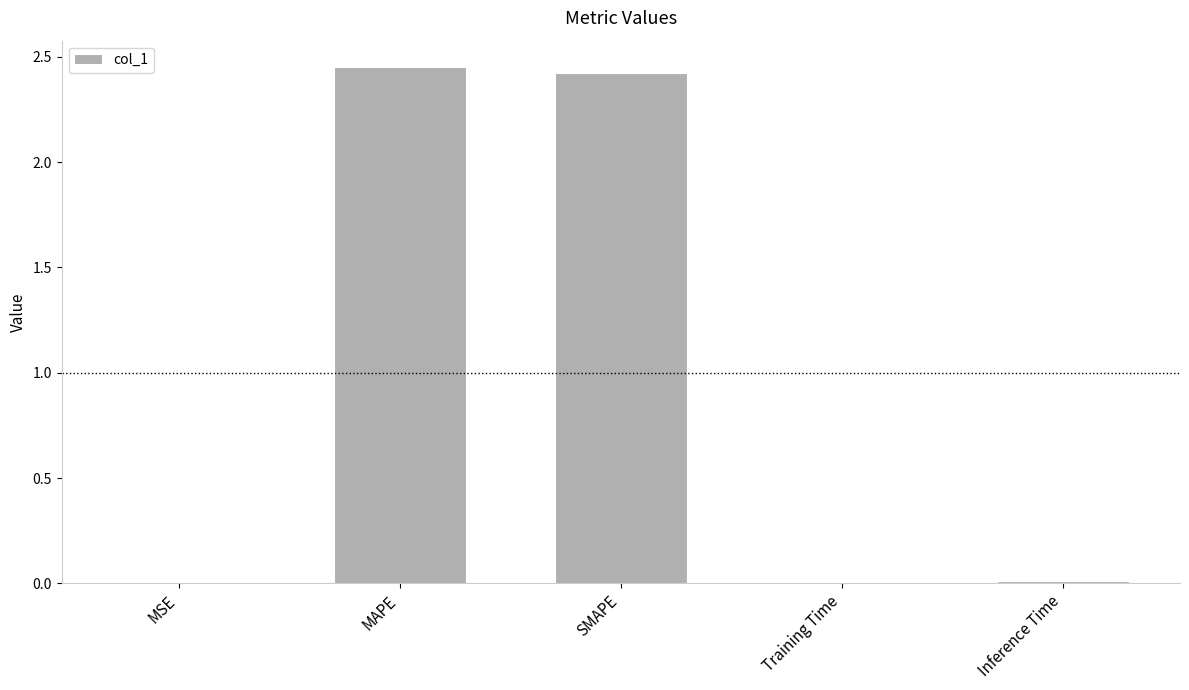

What is the sum of all values?

4.9